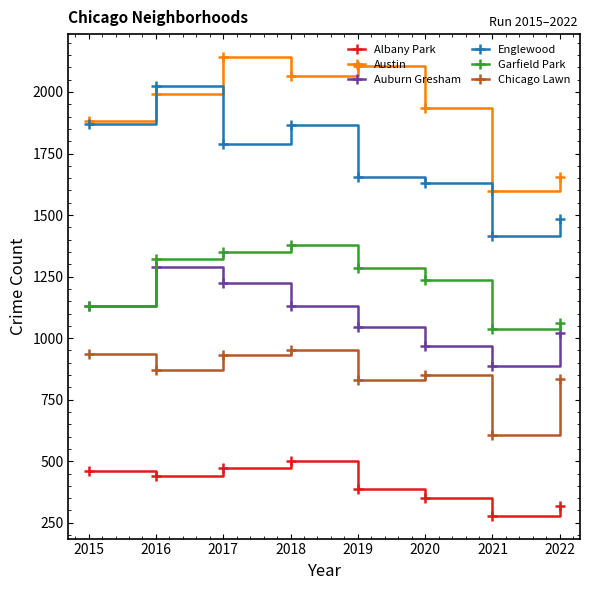

What is the spread (max minus min) of values at 2016?

1585